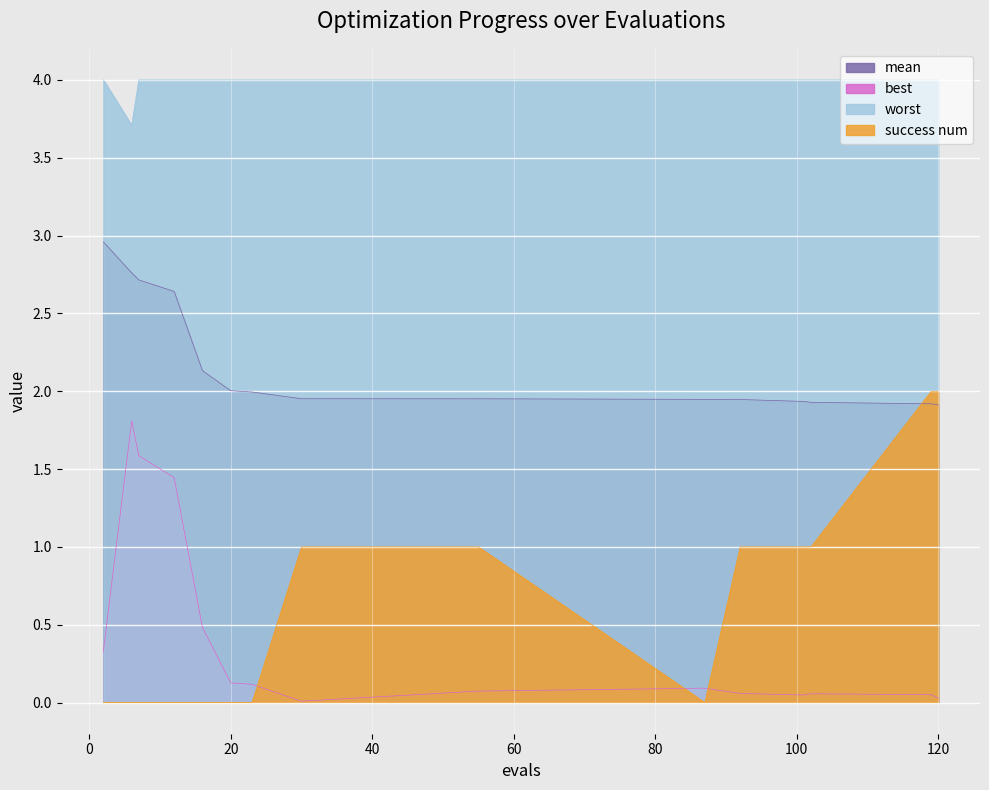

Which category has the highest value in the best series?

6